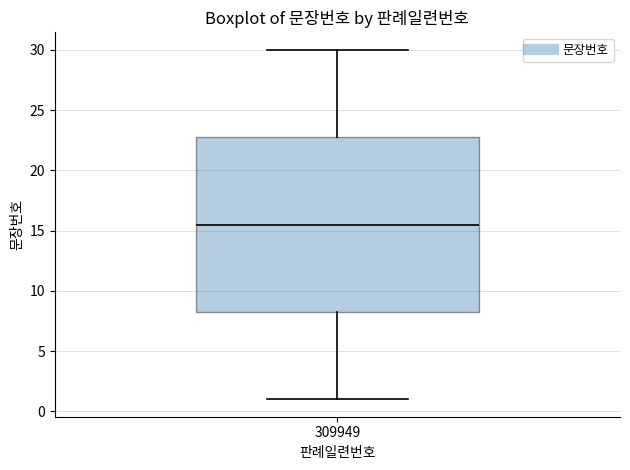

Where does the lower whisker of the box at x = 309949 end on the y-axis? The values are not printed on the chart, so give them approximately, as read against the axis.

1.0